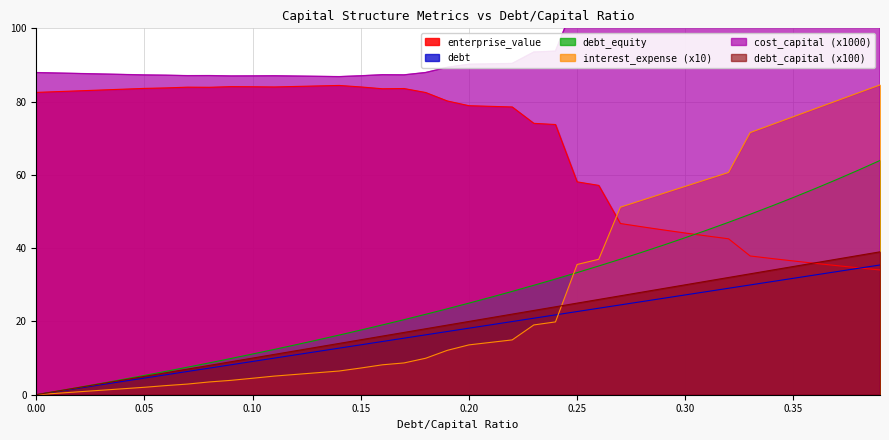

What is the difference between the enterprise_value values at 0.13 and 0.38?

49.6